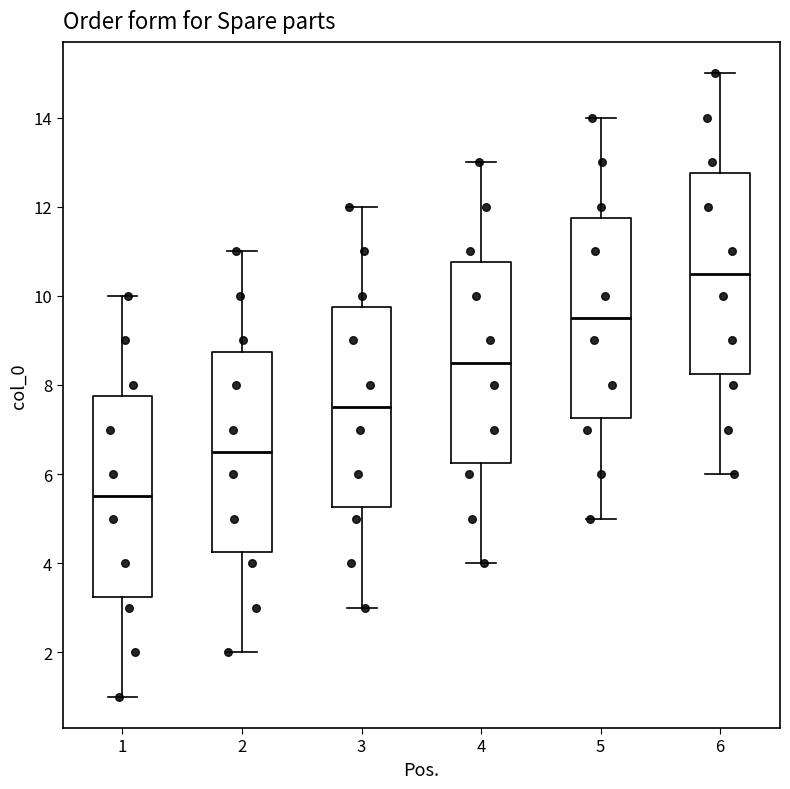

Reading left to right, read every box against the y-axis: the position of its median line, the range the box covers, and the ends of its whiskers. The values are not printed on the chart, so give them approximately, as read against the axis.

1: median 5.6, box 3.2 to 7.8, whiskers 1.0 to 10.0
2: median 6.6, box 4.2 to 8.8, whiskers 2.0 to 11.0
3: median 7.6, box 5.2 to 9.8, whiskers 3.0 to 12.0
4: median 8.6, box 6.2 to 10.8, whiskers 4.0 to 13.0
5: median 9.6, box 7.2 to 11.8, whiskers 5.0 to 14.0
6: median 10.6, box 8.2 to 12.8, whiskers 6.0 to 15.0